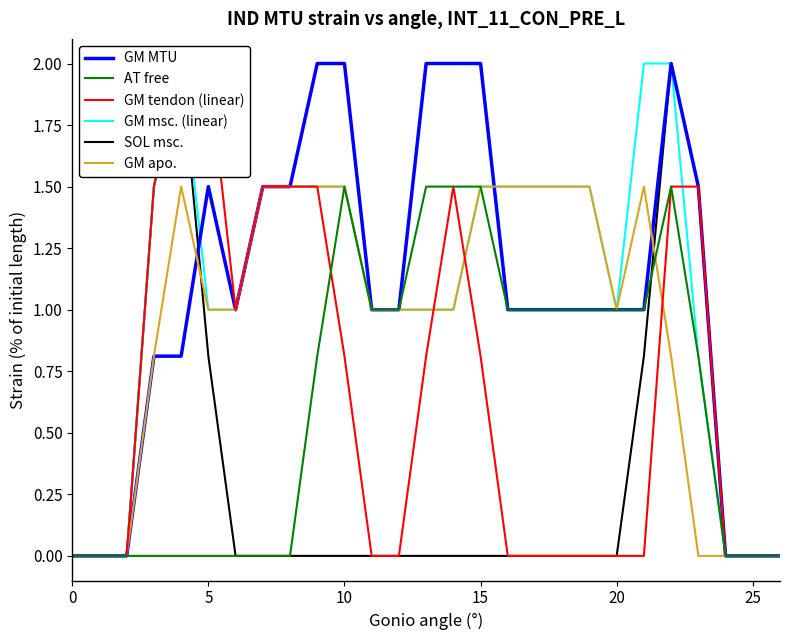

True or false: AT free has a value of 1.5 at 10.

True